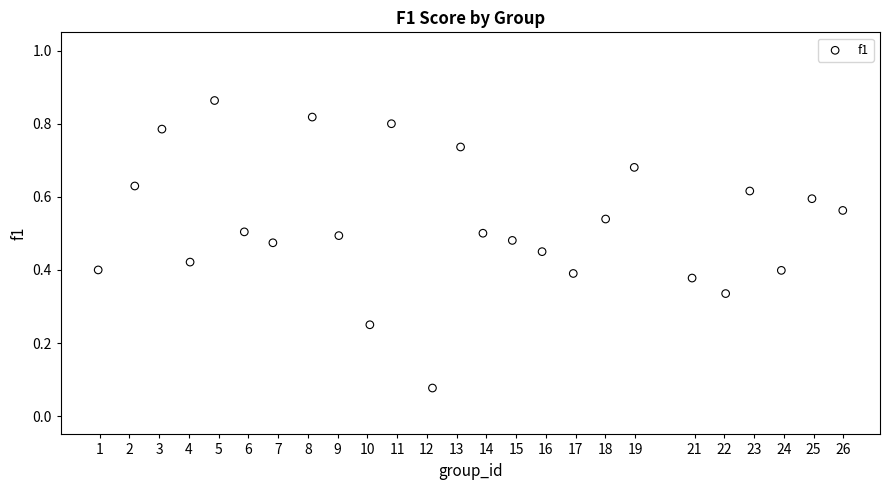

What is the range of X values (max minus min)?

25.0